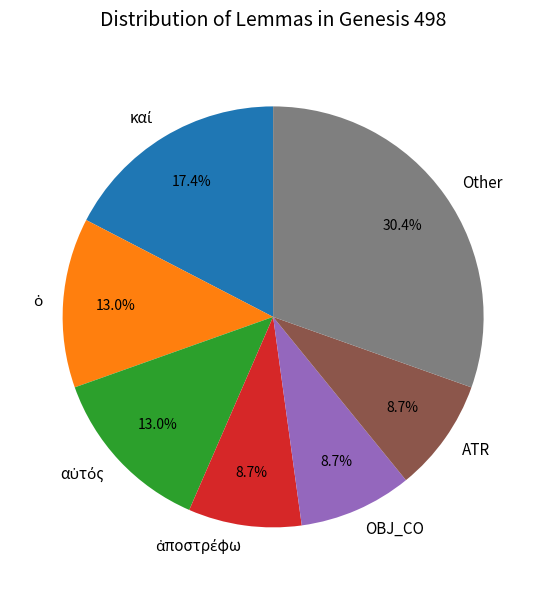

Is there a majority slice in this chart?

No